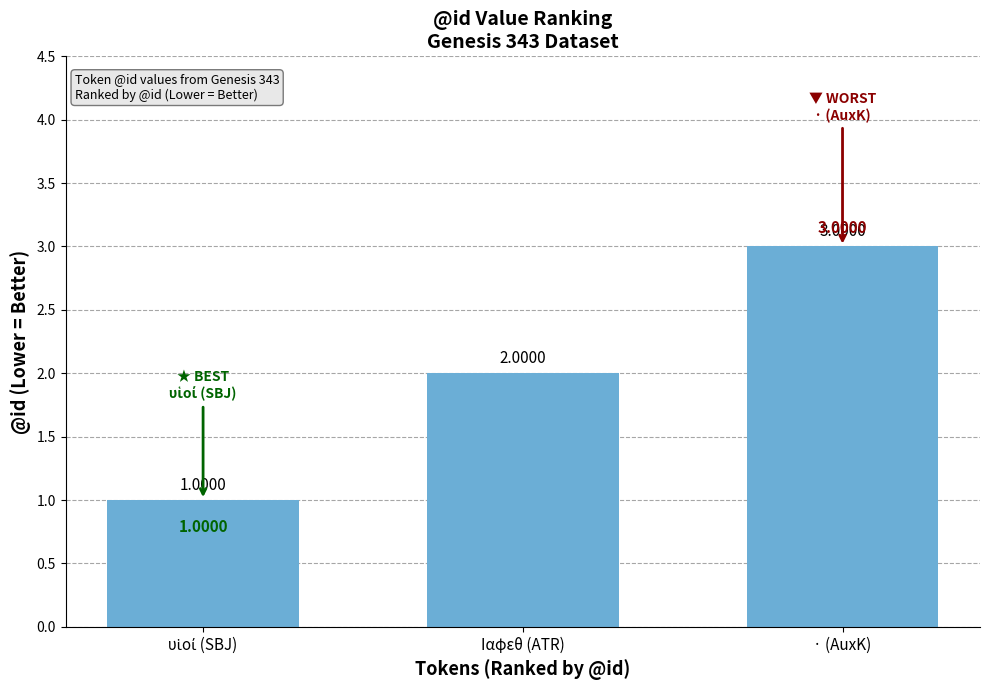

Are the bars horizontal?

No